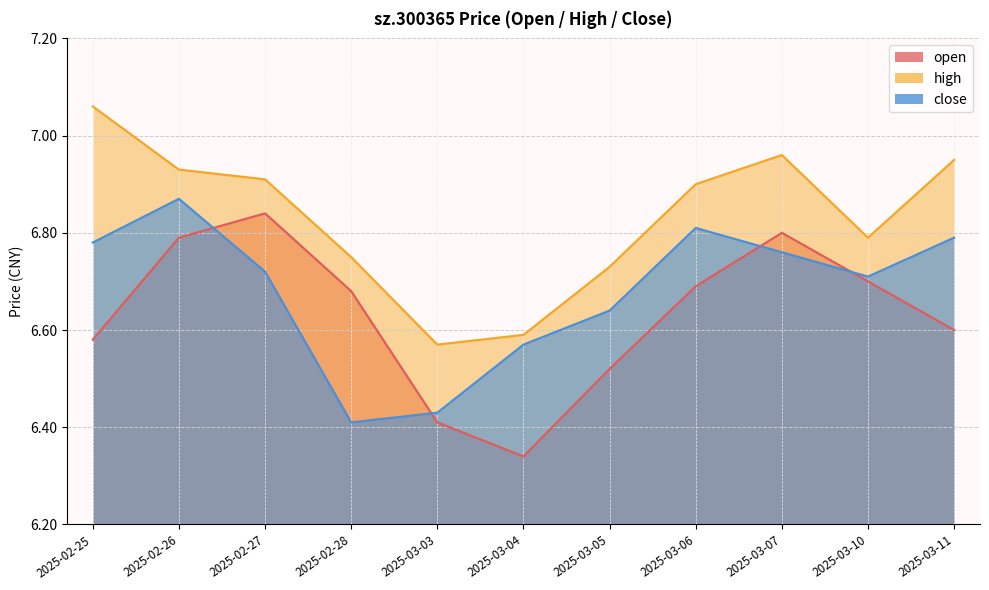

At 2025-03-06, list the series in order from smallest to largest.

open, close, high